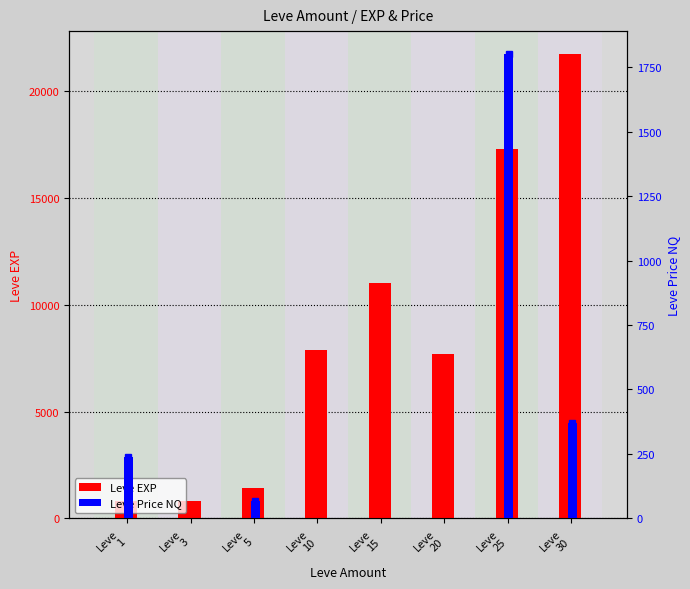

How many values in the Leve EXP series exceed 7880?

3